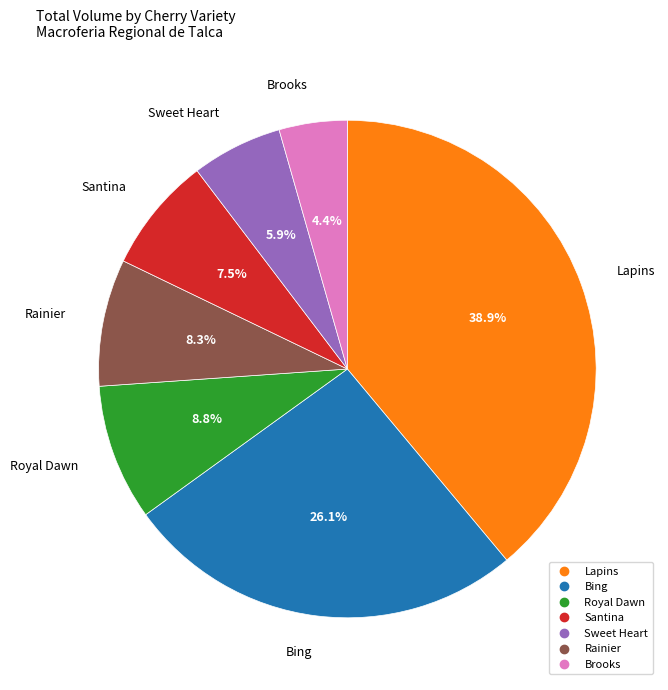

Is there any slice that represents more than half of the pie?

No